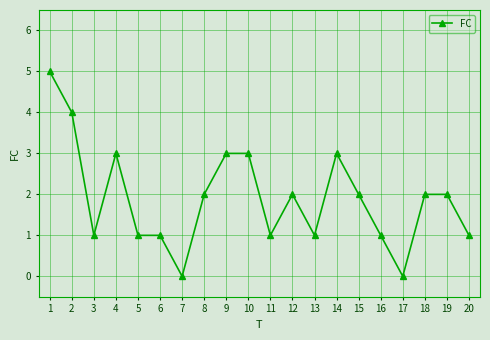

How many distinct data groups are displayed?

1